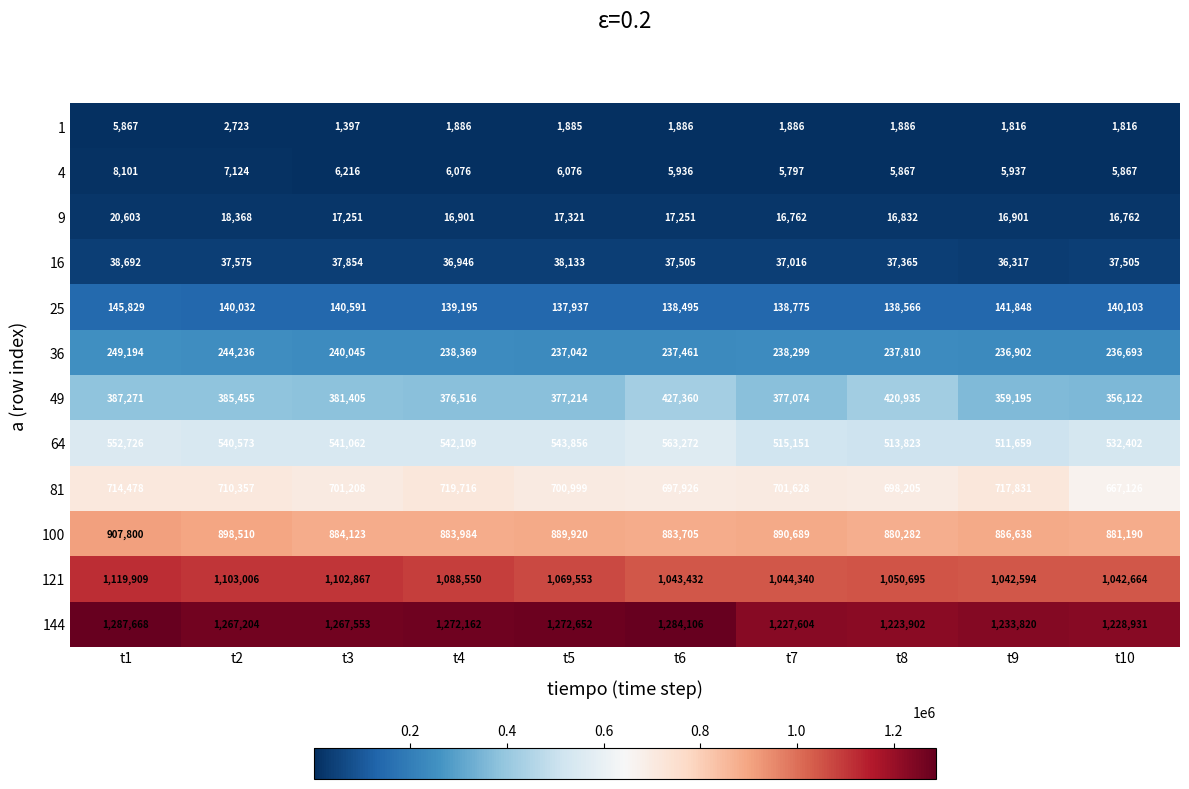

At which category is the sum across all series the highest?

t1